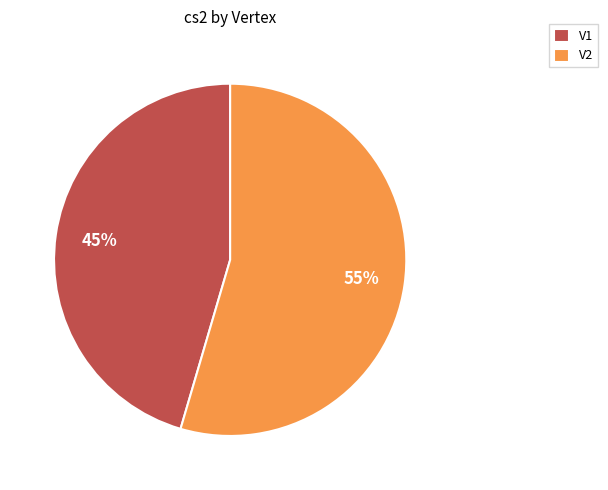

What is the ratio of the value at V2 to the value at V1?

1.2